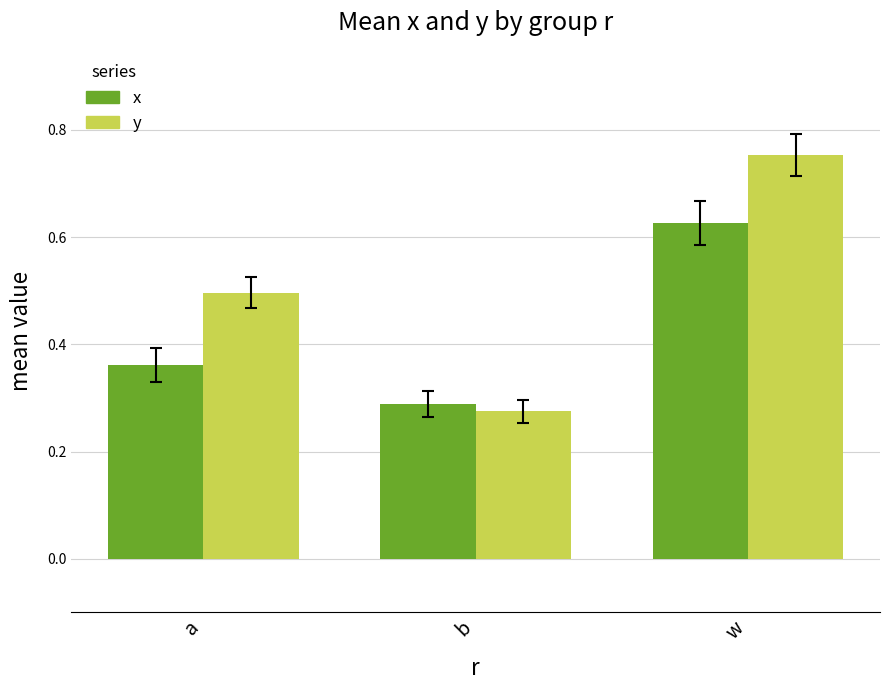

Which series has the widest spread of values?

y